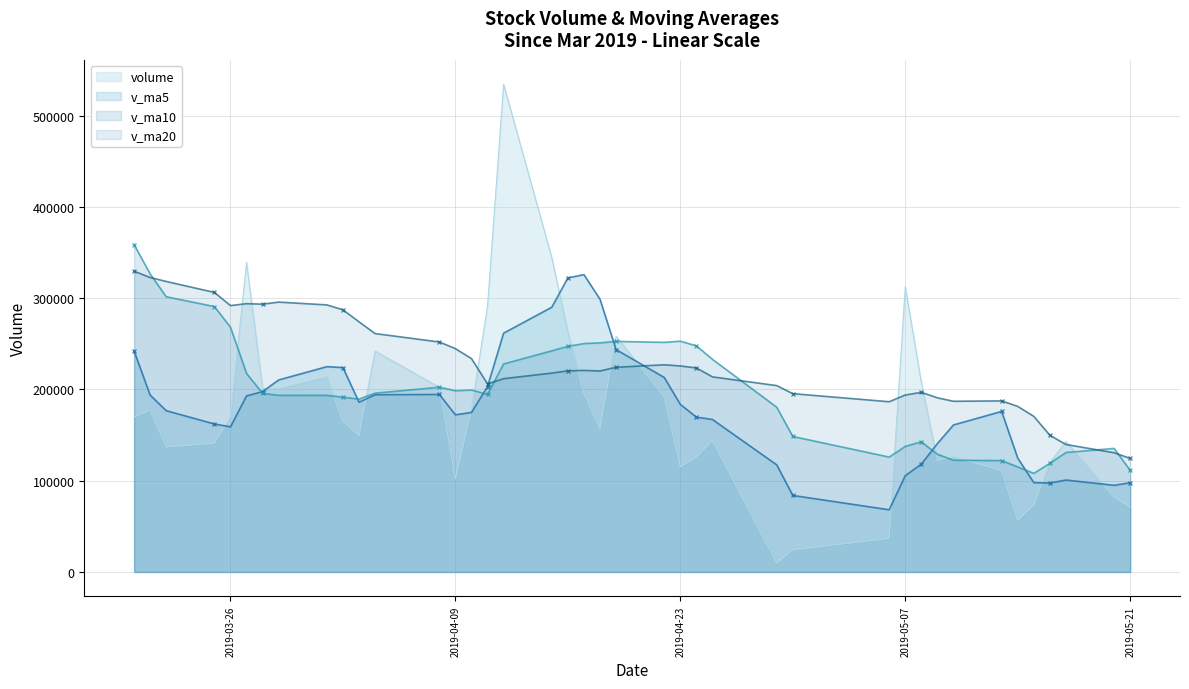

What is the difference between the second highest and second lowest values in the v_ma20 series?

192021.1